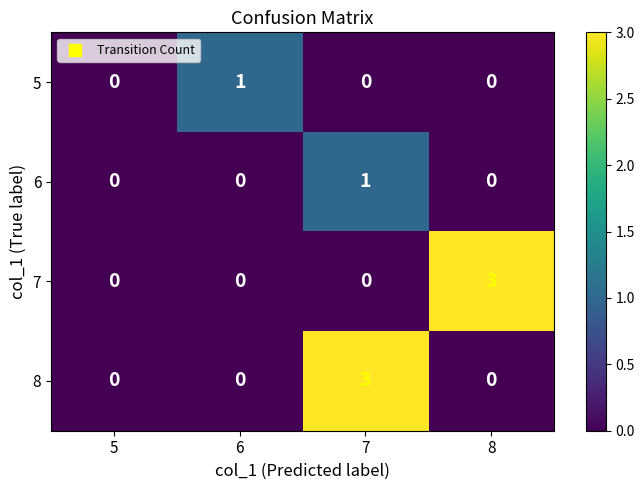

Which category has the highest value in the 7 series?

8